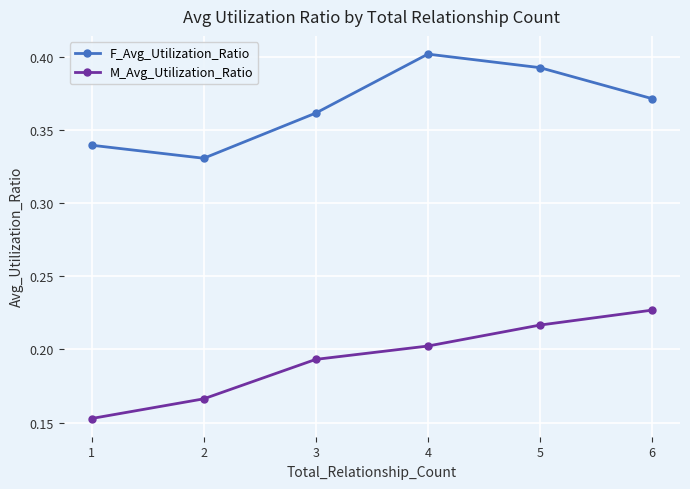

Is the value of M_Avg_Utilization_Ratio at 3 greater than the value of F_Avg_Utilization_Ratio at 2?

No